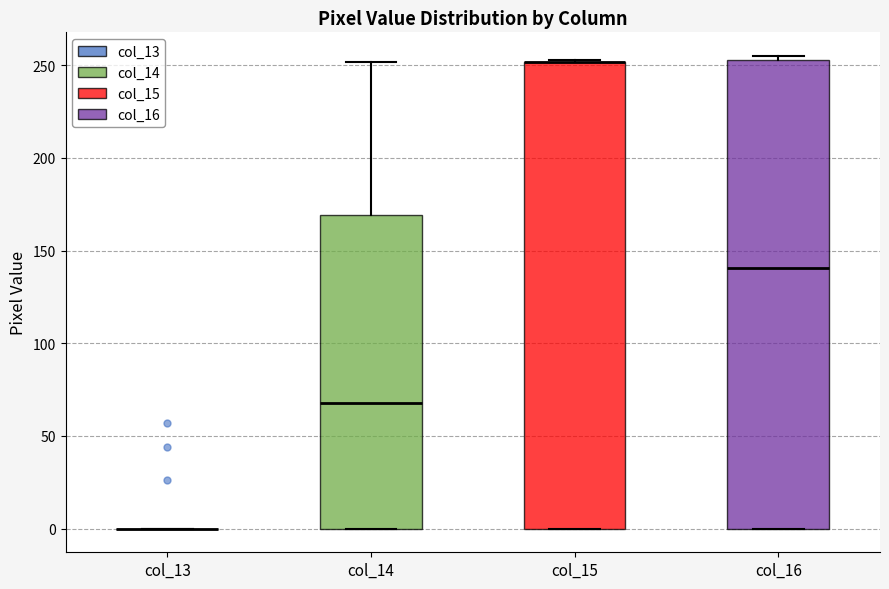

Where is the lower edge of the box for col_15 on the y-axis? The values are not printed on the chart, so give them approximately, as read against the axis.

0